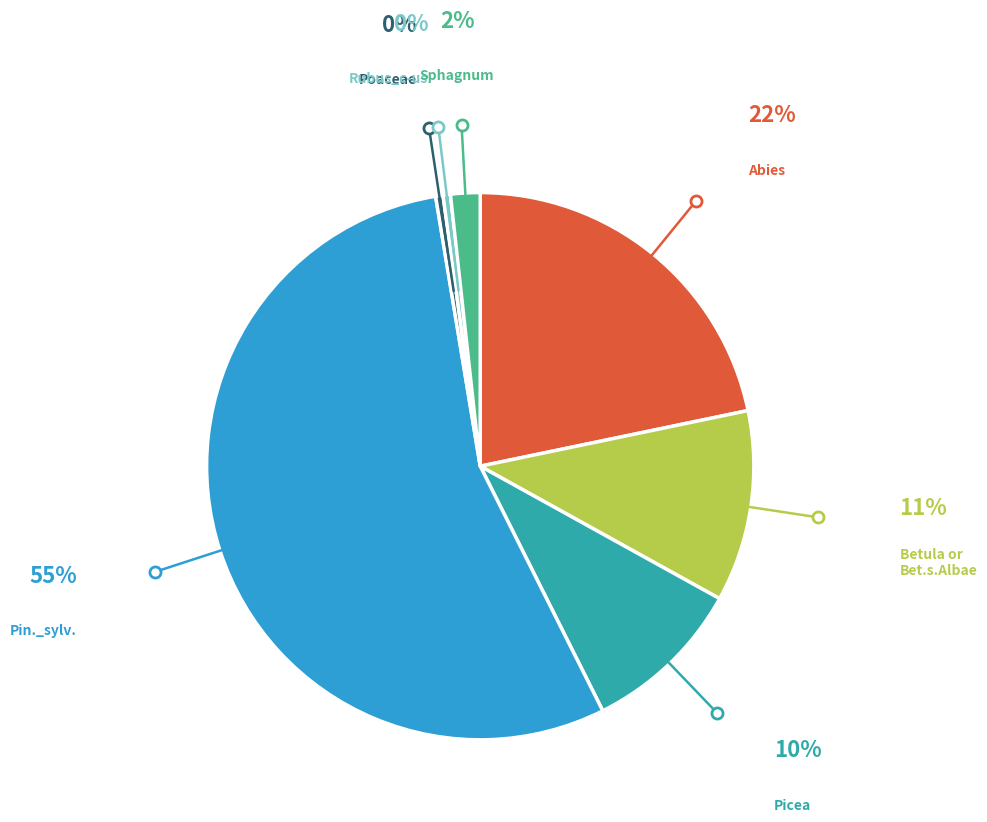

How many segments does this pie chart have?

7